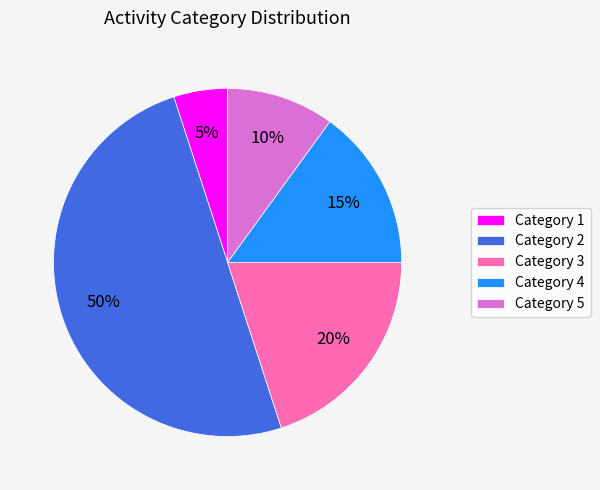

Does Category 4 account for over 50% of the chart?

No